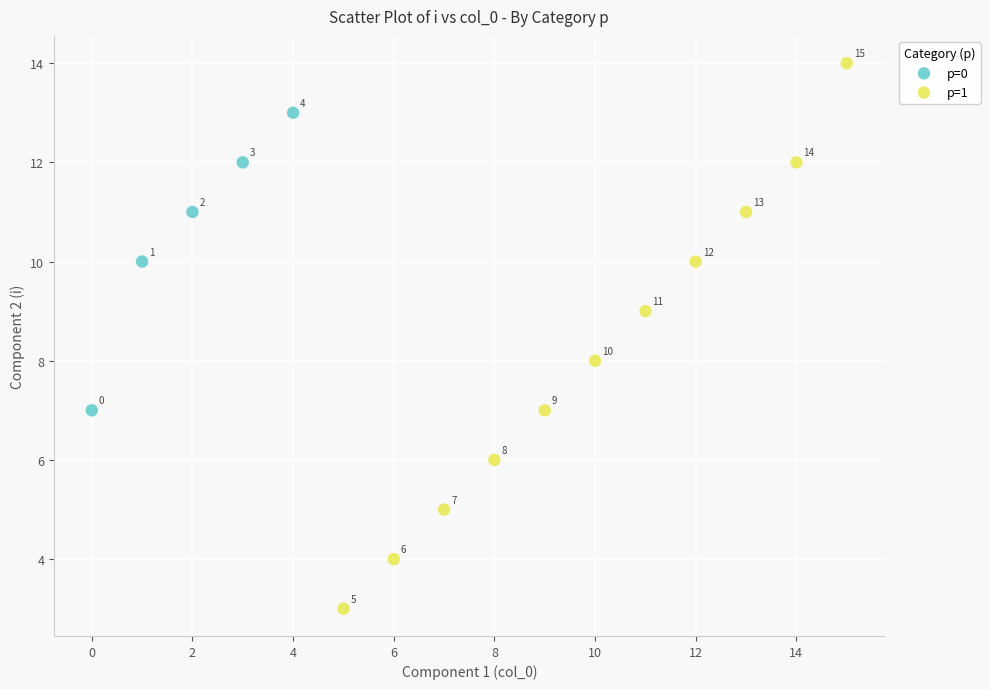

Which series has the widest spread of Y values?

p=1